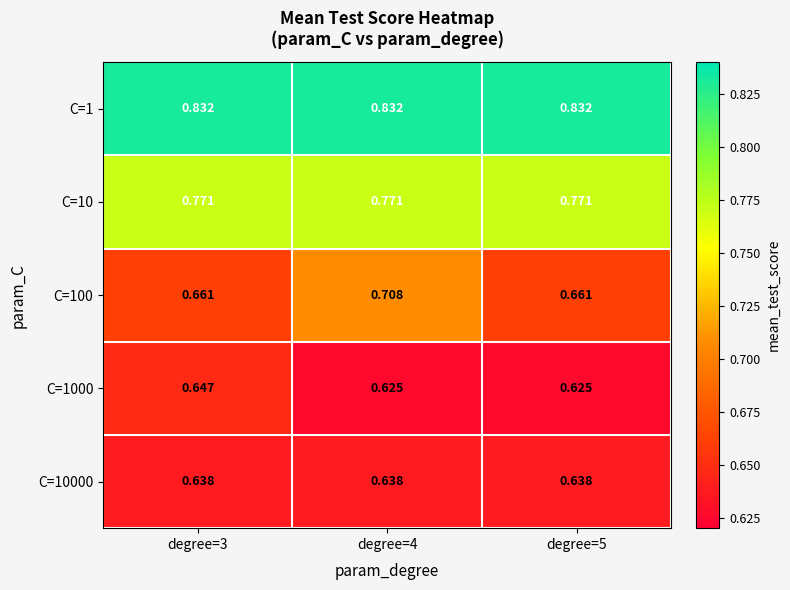

Rank the series at degree=4 from lowest to highest value.

C=1000, C=10000, C=100, C=10, C=1